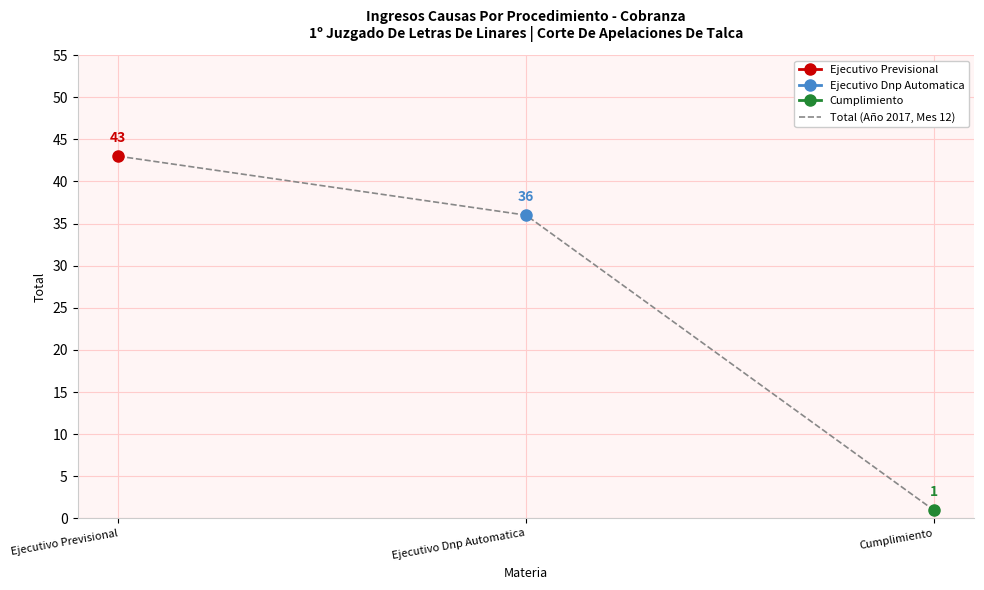

The value at Ejecutivo Previsional is 43. True or false?

True